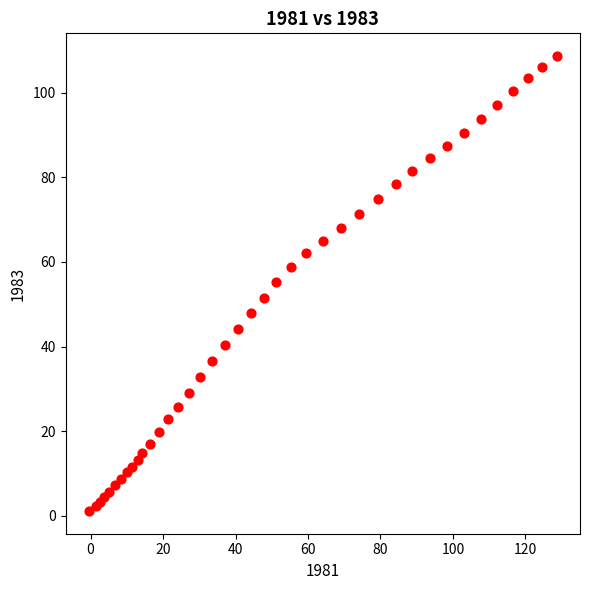

What Y value in the scatter plot is closest to 54?

55.2